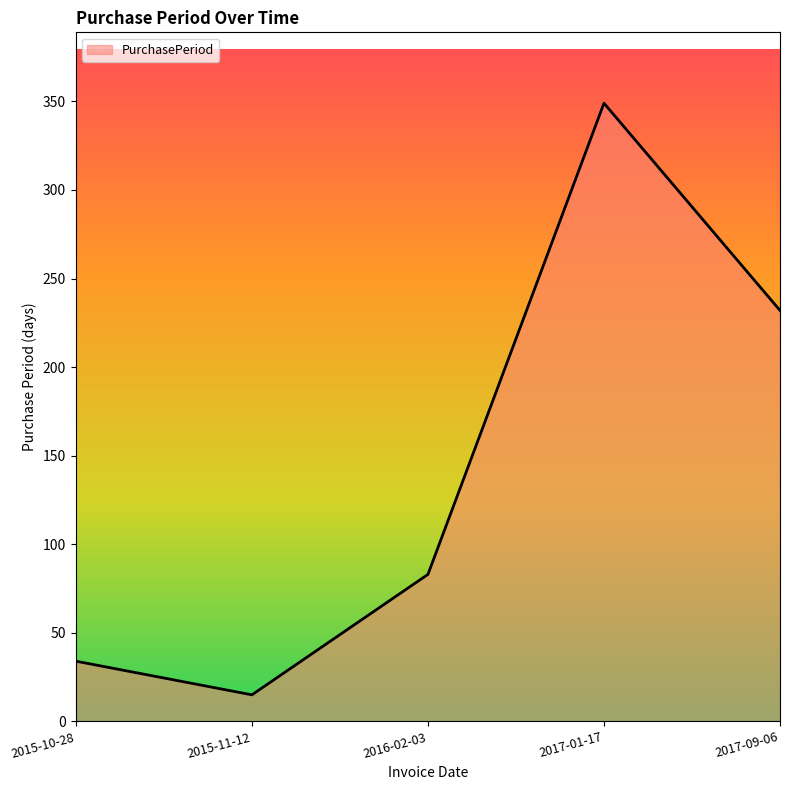

Reading left to right, what are all the values shown in this chart?

34	15	83	349	232